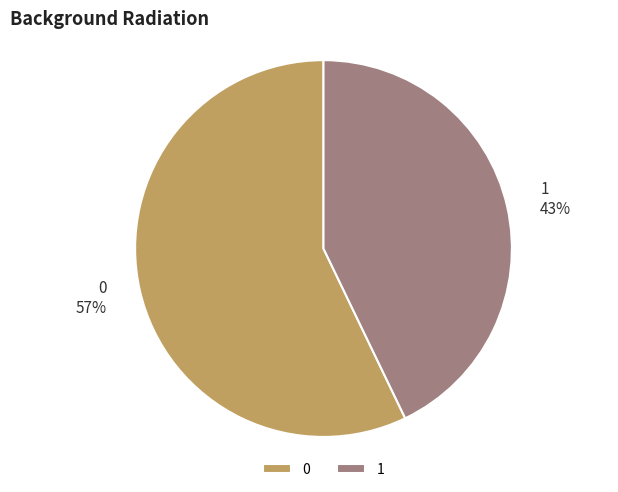

Rank the categories by value from highest to lowest.

0, 1